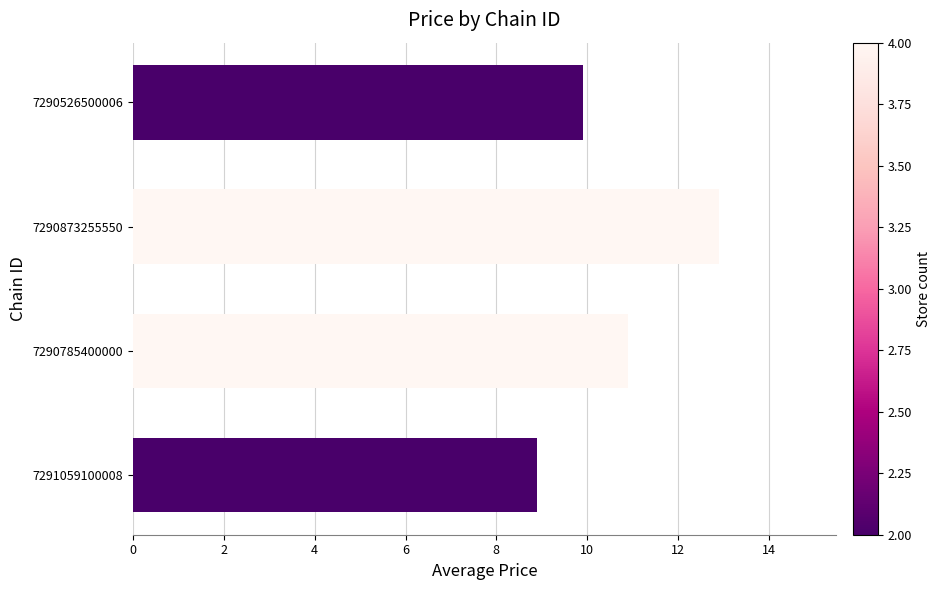

At which label is the value closest to 10?

7290526500006